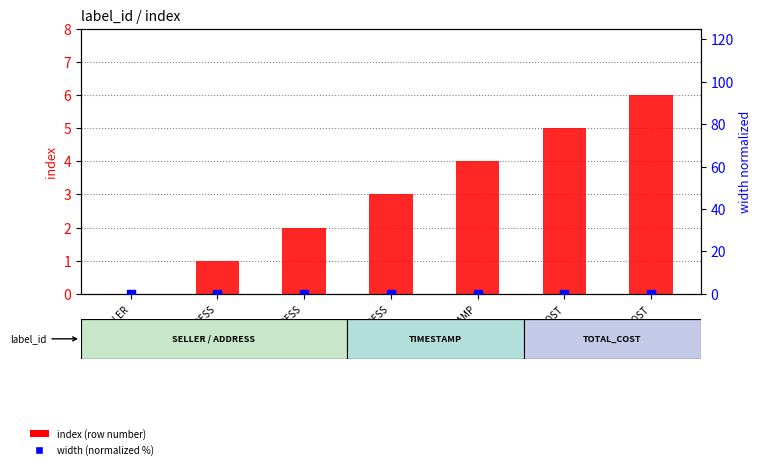

At how many categories does at least one series exceed 0?

6